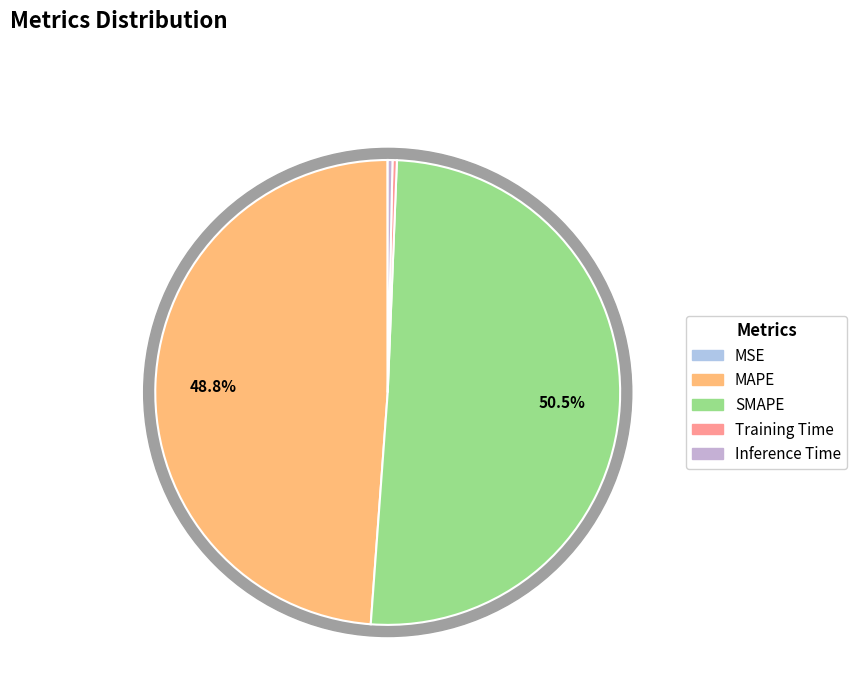

Which slice represents more than half of the pie?

SMAPE